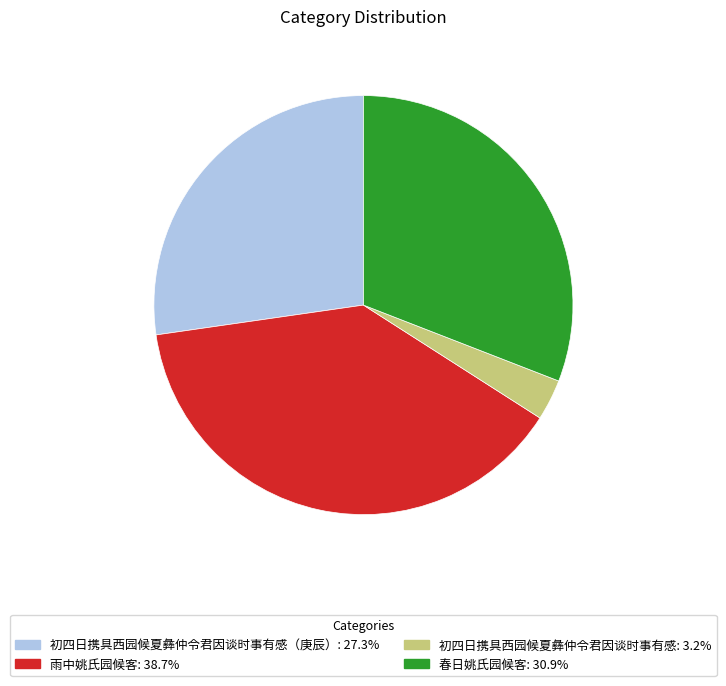

Is there any slice that represents more than half of the pie?

No